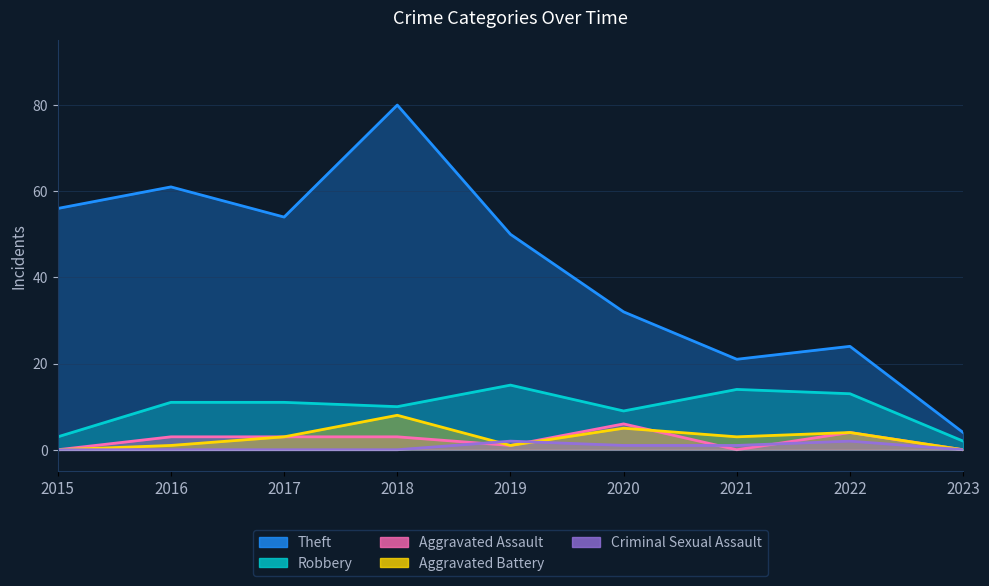

At which label is Aggravated Battery closest to 4?

2022